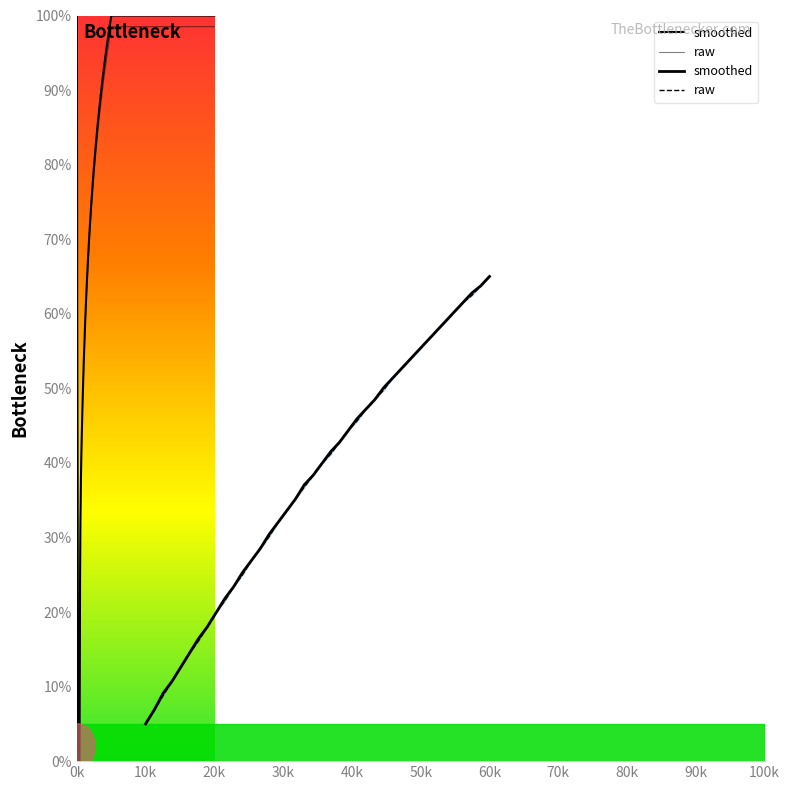

At which category does the chart reach its minimum across all series?

10k